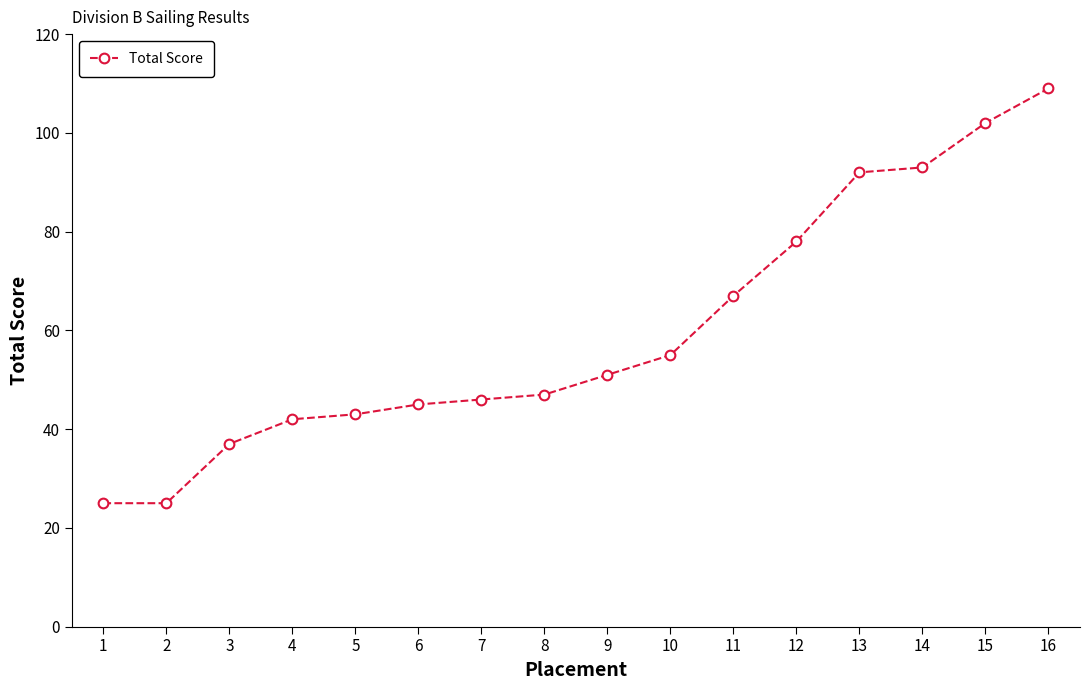

What is the change in value from 9 to 10?

+4